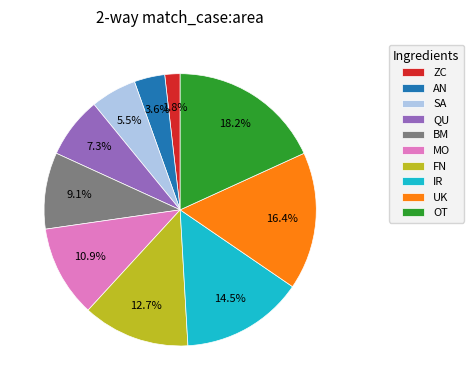

To the nearest percent, what is the combined percentage of MO and UK?

27%